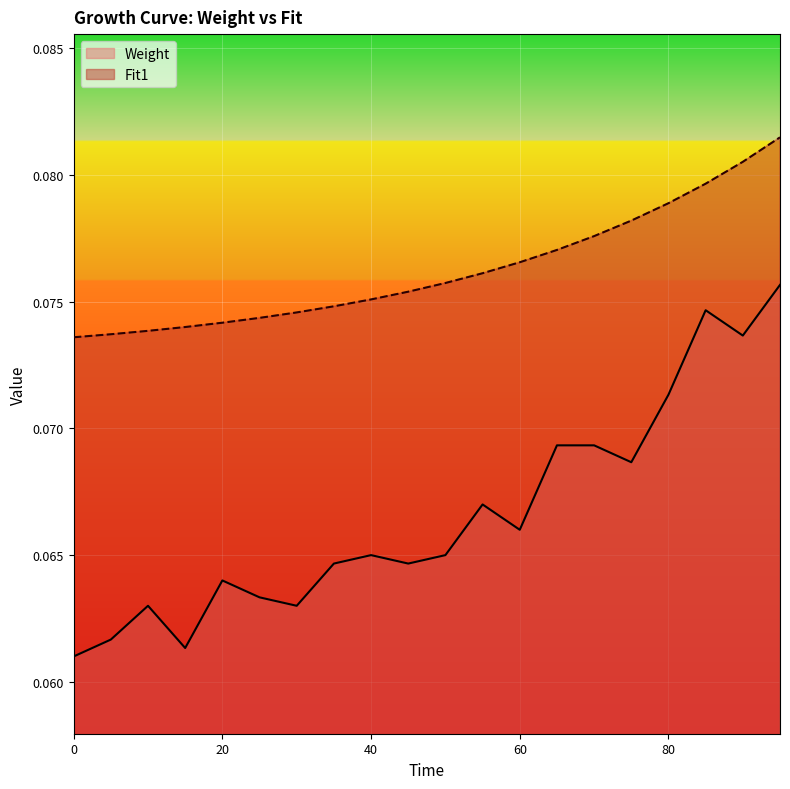

Which series changed the most between 40 and 60?

Fit1